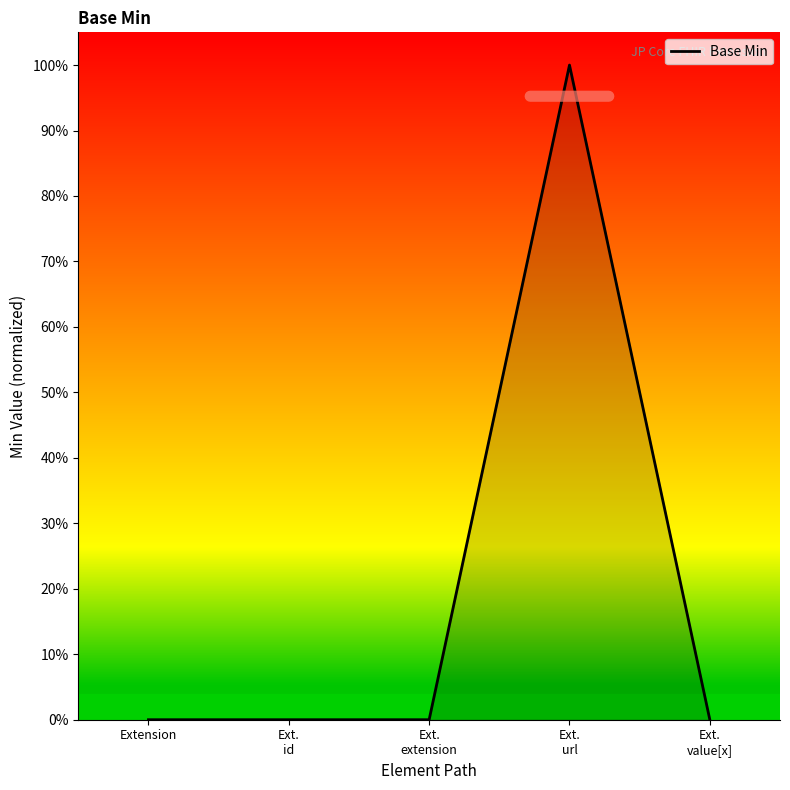

Which label corresponds to the smallest value in the chart?

Extension